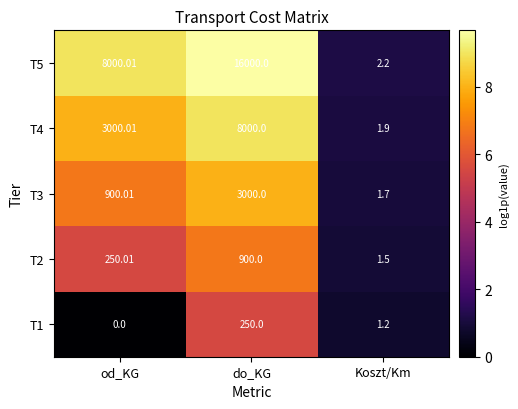

Where does the T3 series first go above 900?

od_KG